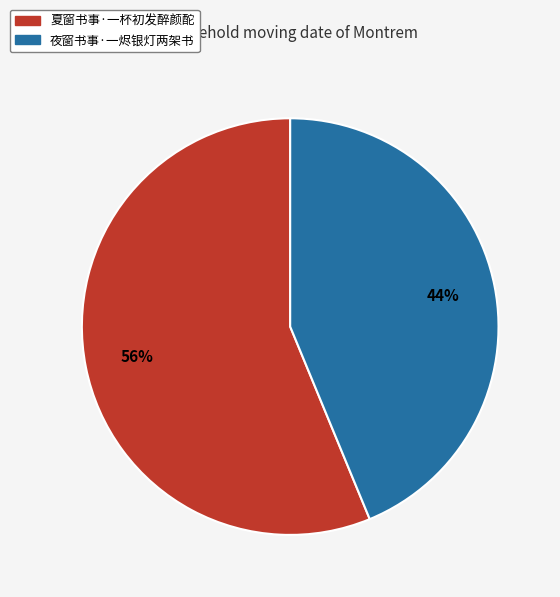

What is the largest slice in the pie chart?

夏窗书事·一杯初发醉颜酡